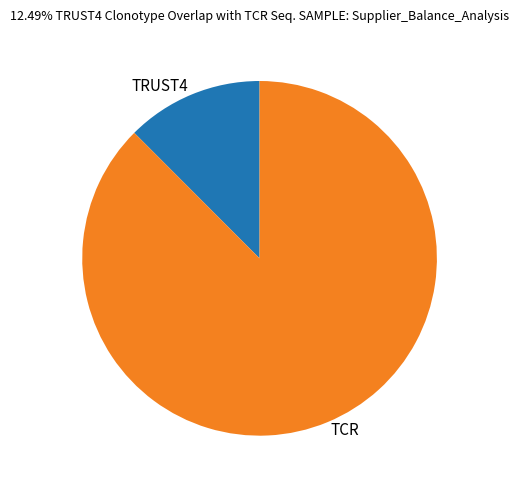

Rank the categories by value from highest to lowest.

TCR, TRUST4